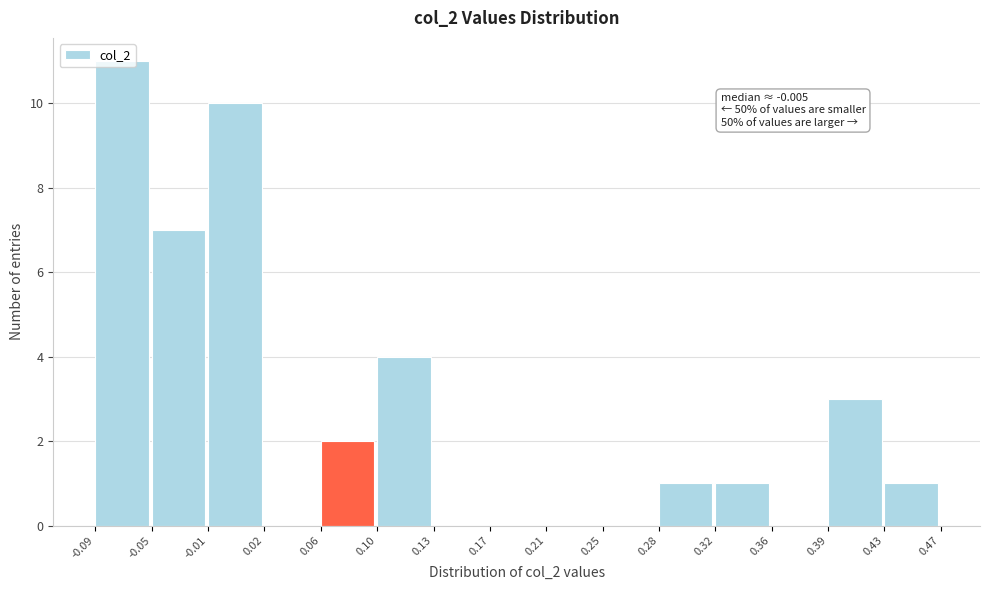

Which range on the x-axis has the tallest bar?

-0.09 to -0.05